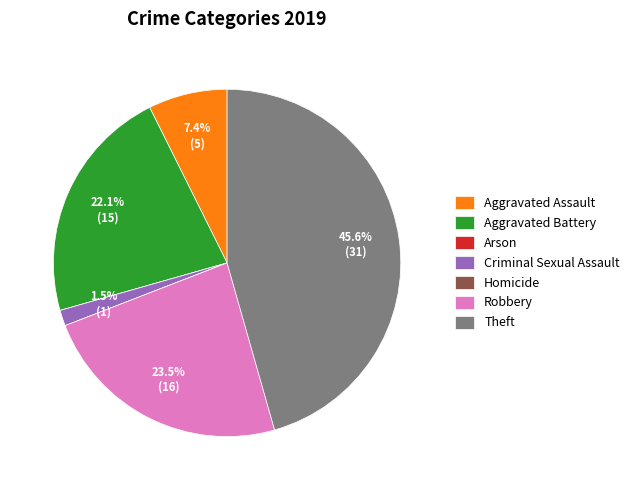

What is the largest slice in the pie chart?

Theft